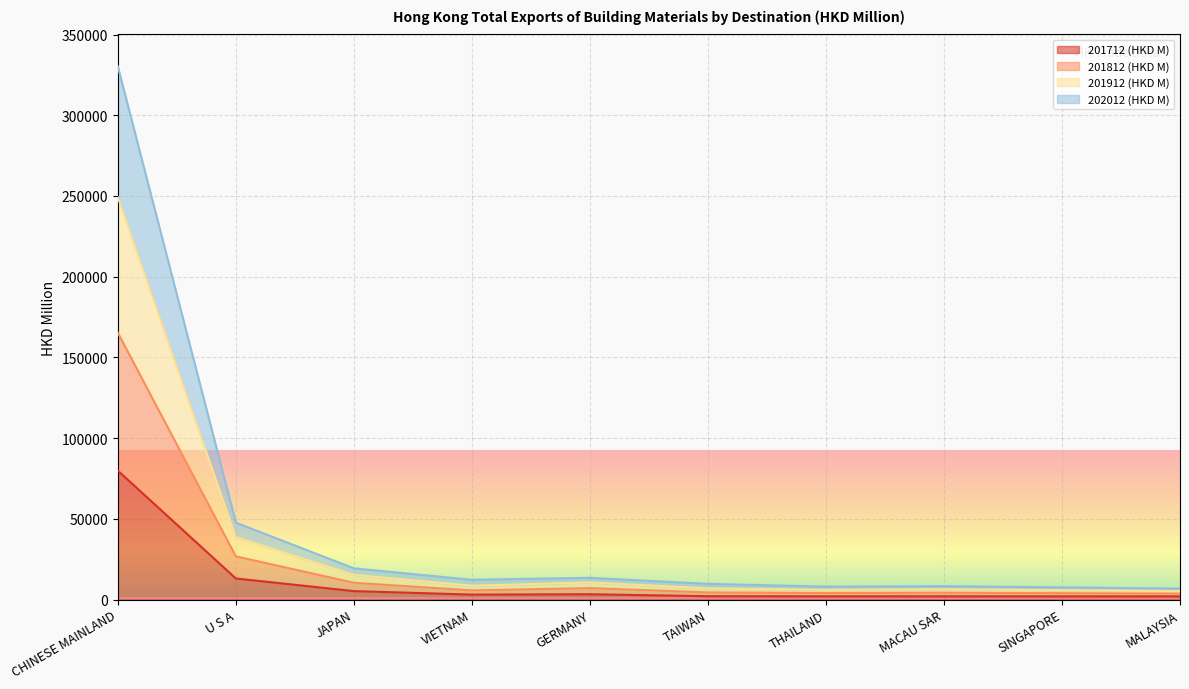

At which label is 201712 (HKD M) closest to 40887?

U S A